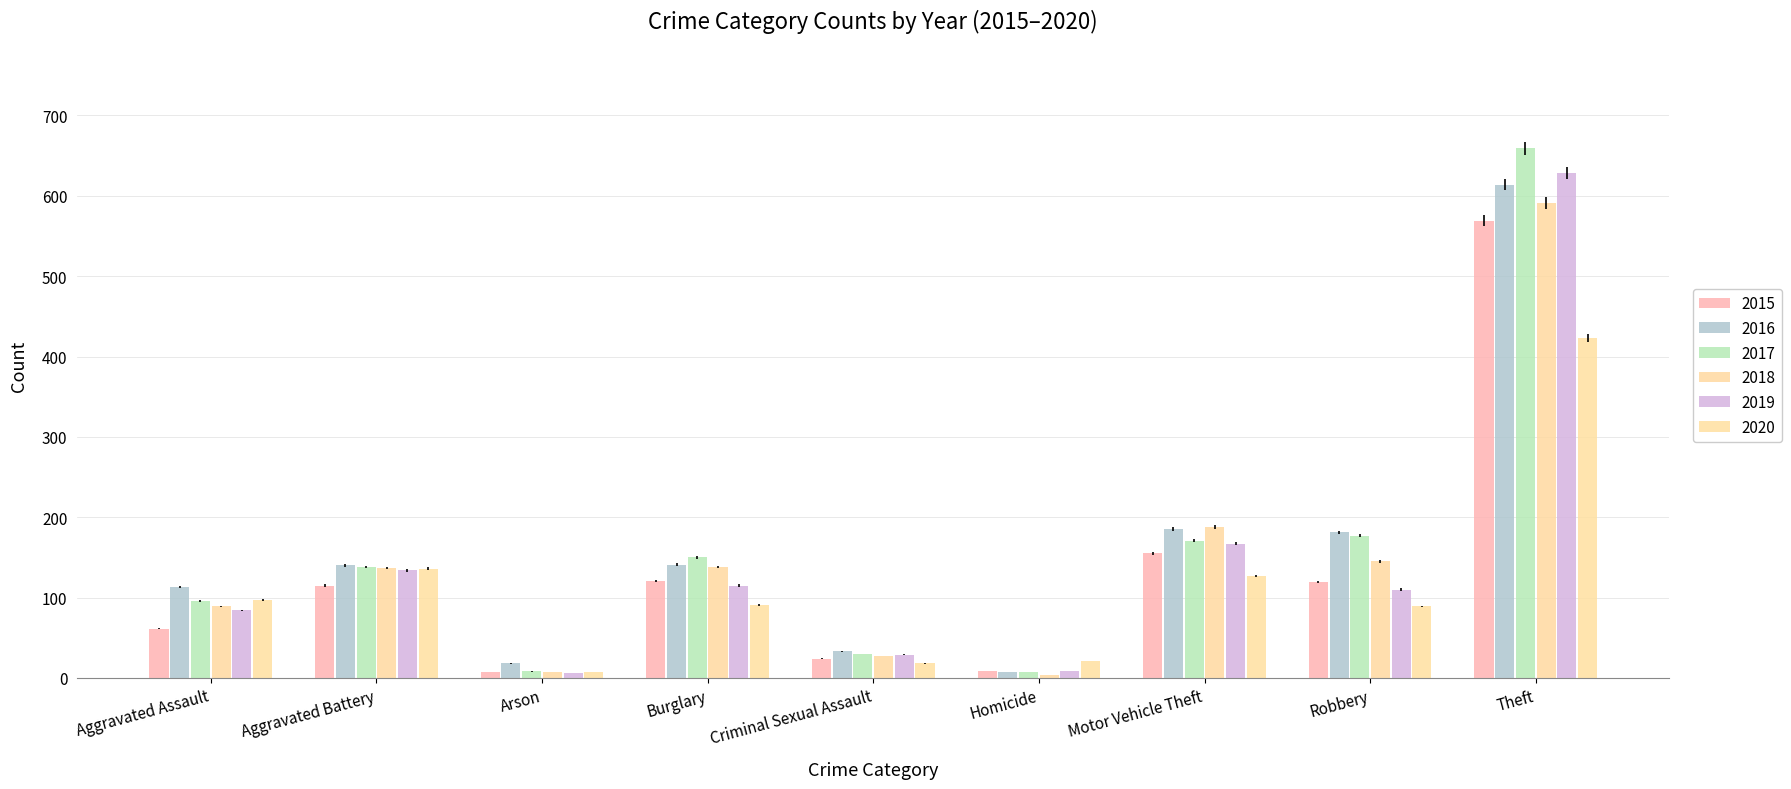

What is the value of the 2017 bar at the 2nd from the left?

138